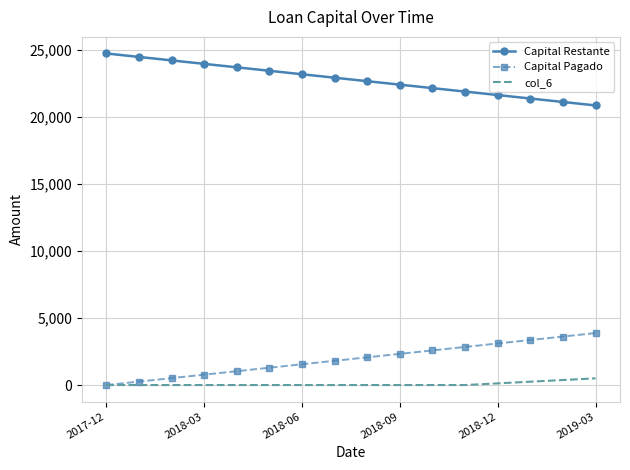

Rank the series by their maximum value, from lowest to highest.

col_6, Capital Pagado, Capital Restante